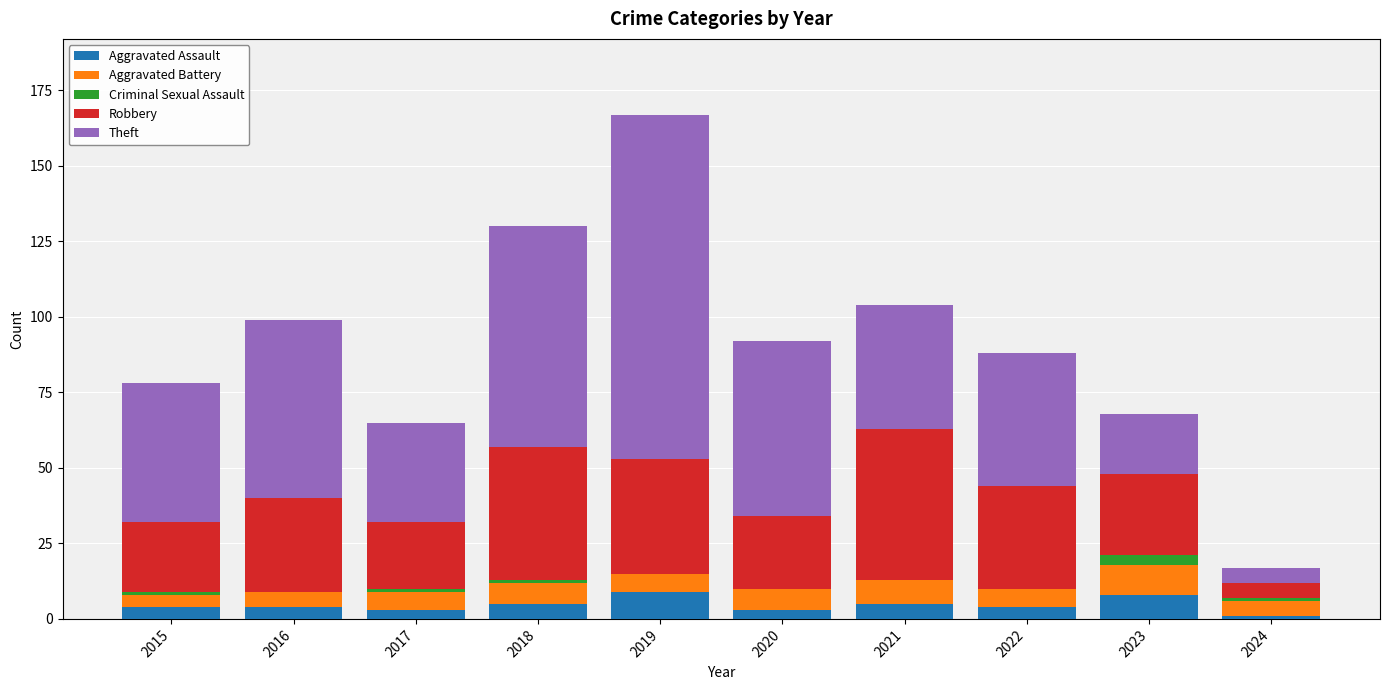

At which category is the sum across all series the highest?

2019